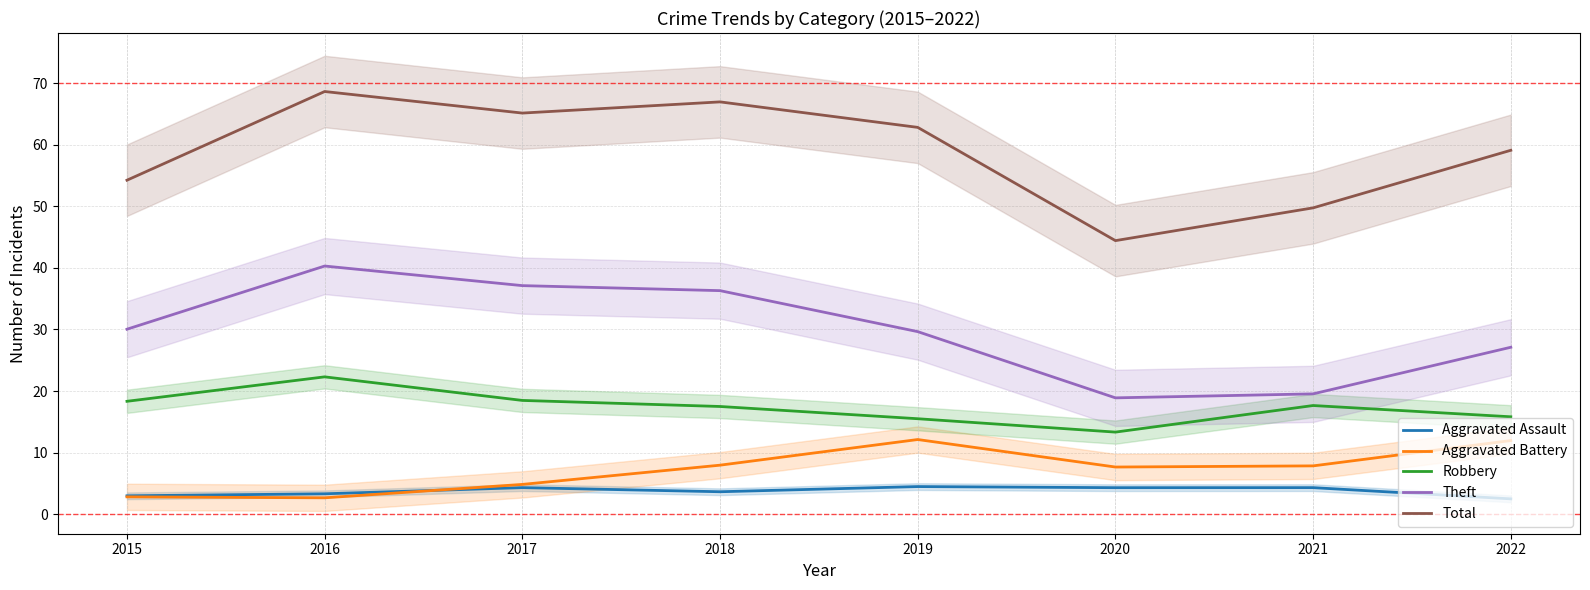

How many lines are shown in the chart?

5